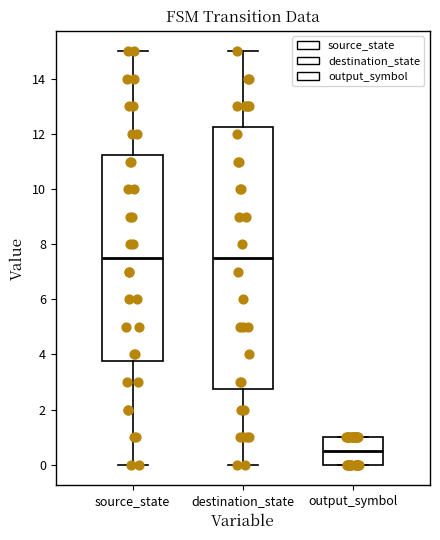

Comparing the boxes themselves (not the whiskers), which one is the tallest?

destination_state